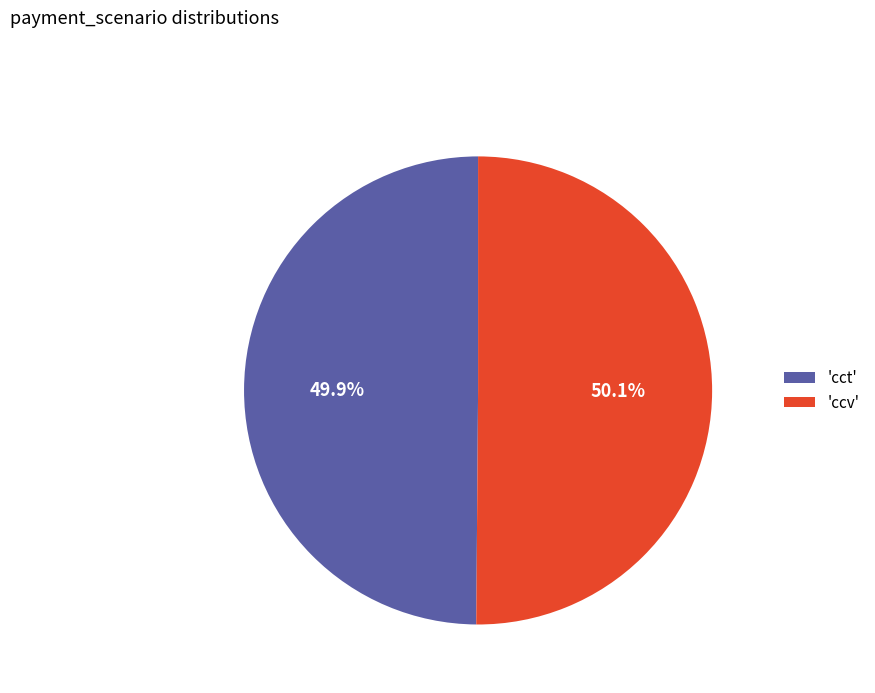

What is the ratio of the value at 'cct' to the value at 'ccv'?

1.0